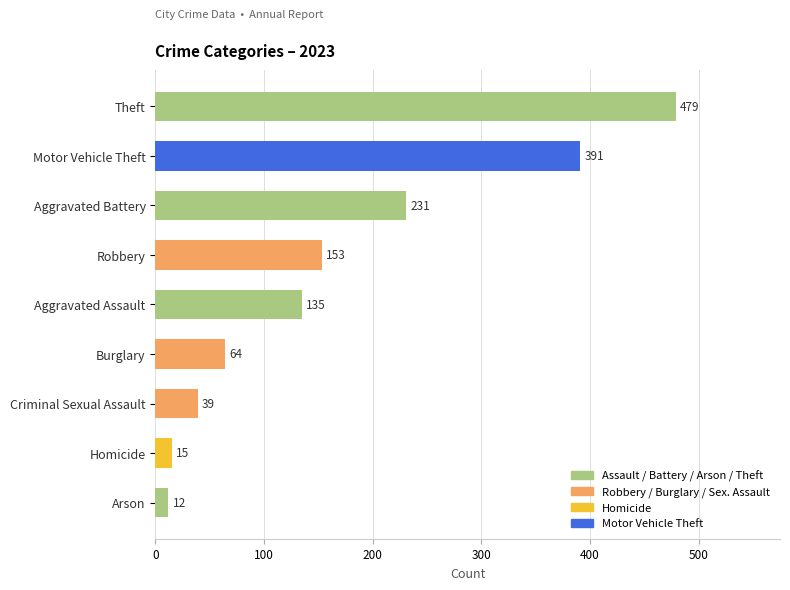

The chart shows a value of 713 at Theft. True or false?

False